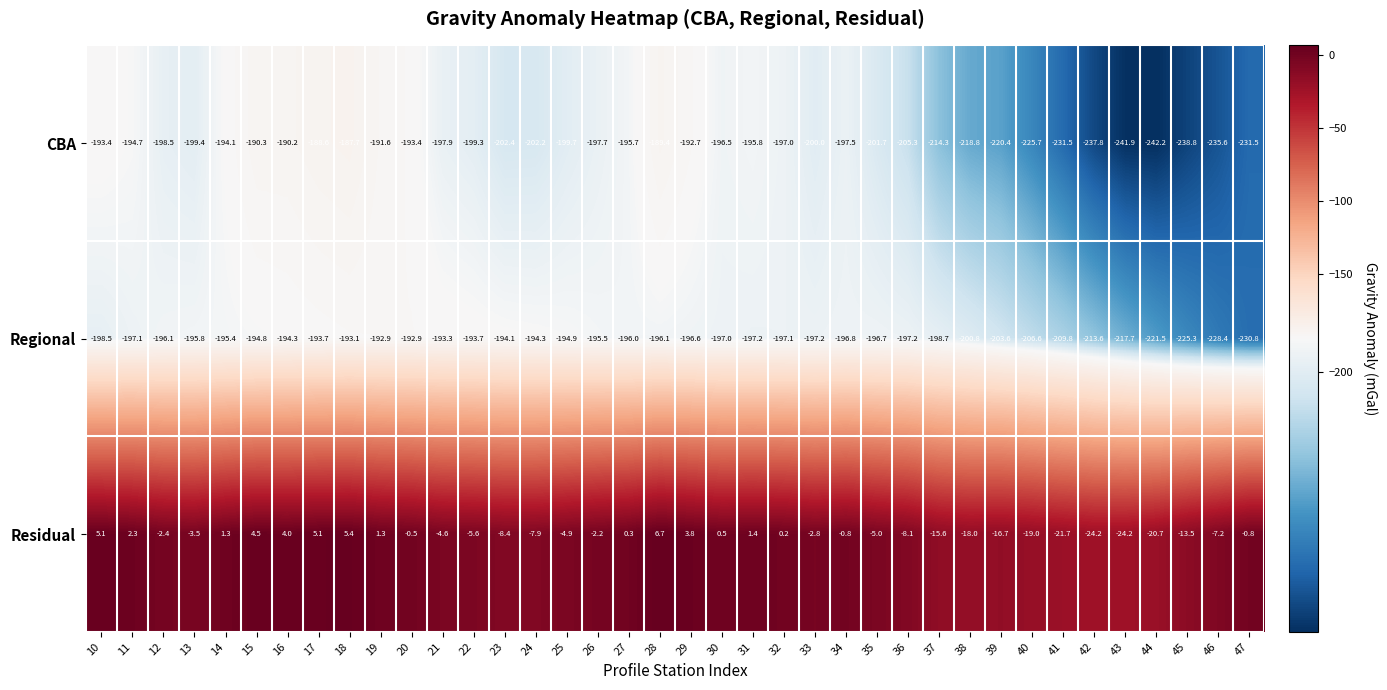

What is the total value across all series at 11?

-389.5